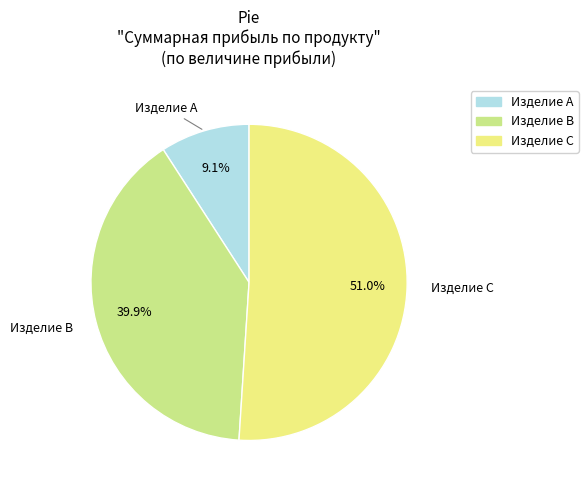

What percentage do Изделие C and Изделие B together represent?

90.9%